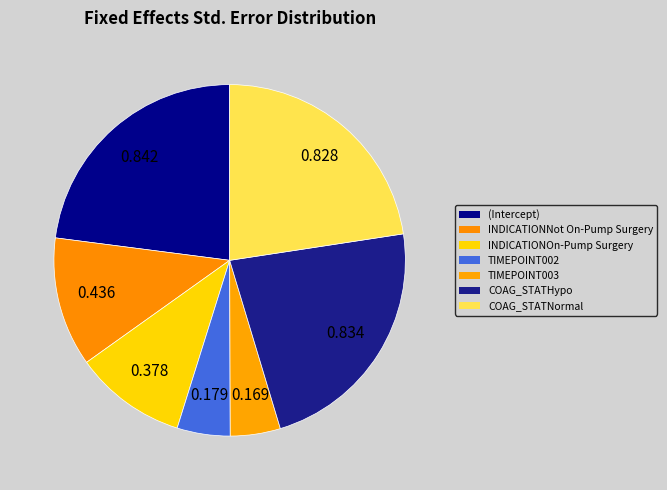

Which category has the smallest portion of the pie?

TIMEPOINT003